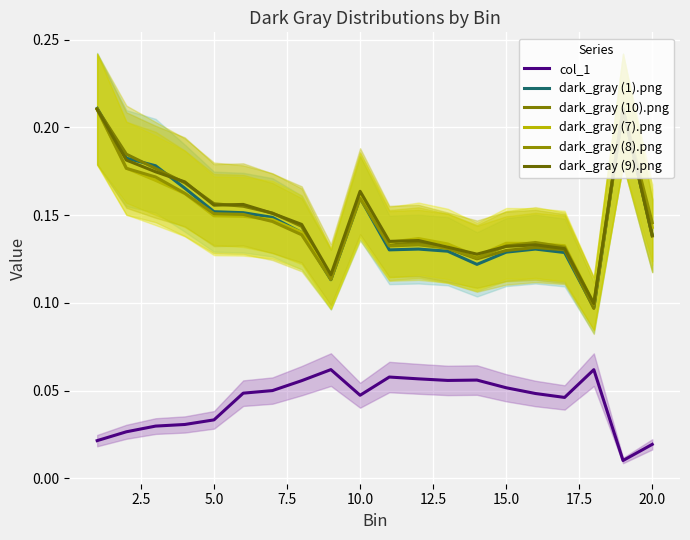

At 17.5, list the series in order from largest to smallest.

dark_gray (9).png, dark_gray (10).png, dark_gray (7).png, dark_gray (1).png, dark_gray (8).png, col_1